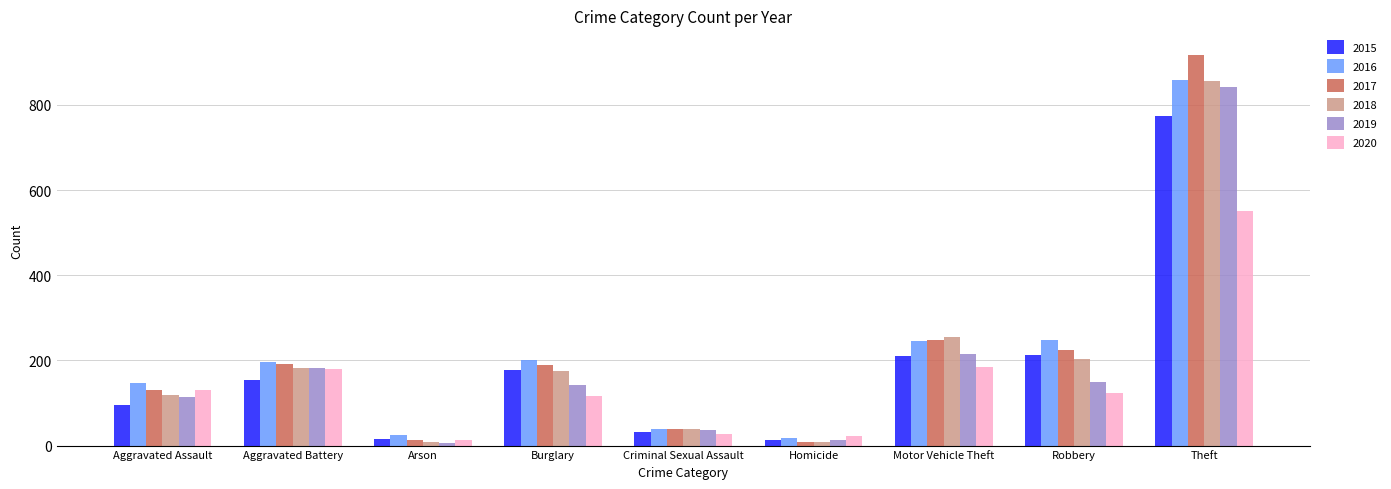

How many values in the 2020 series are below 124?

4